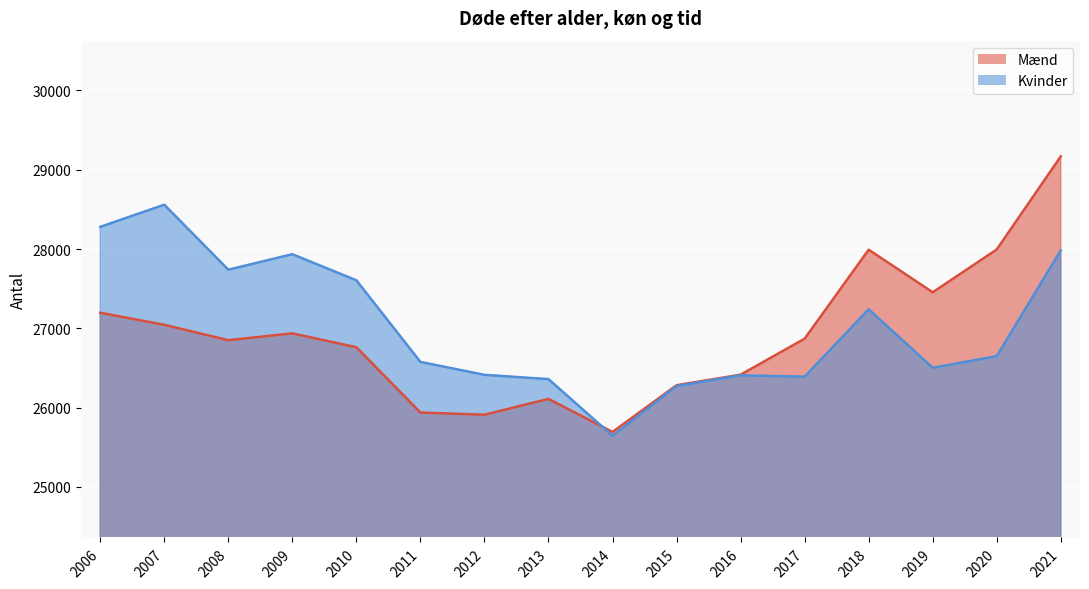

How many data points in Mænd are less than 26870?

8